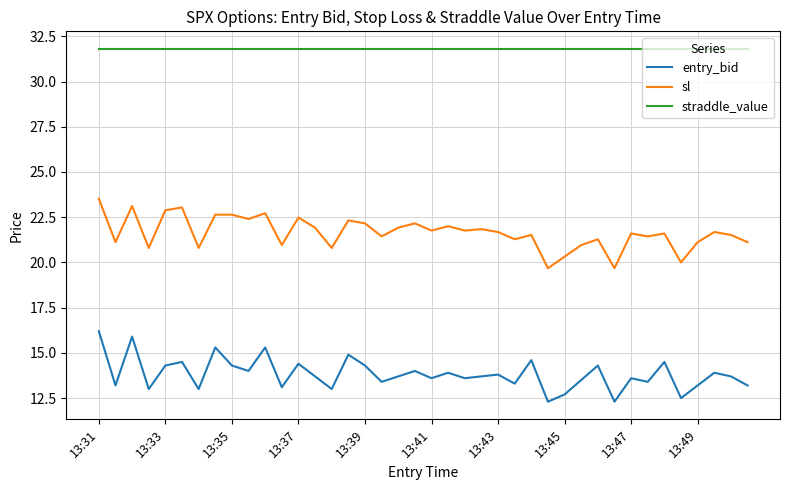

What is the difference between the maximum and minimum values in the entry_bid series?

3.9